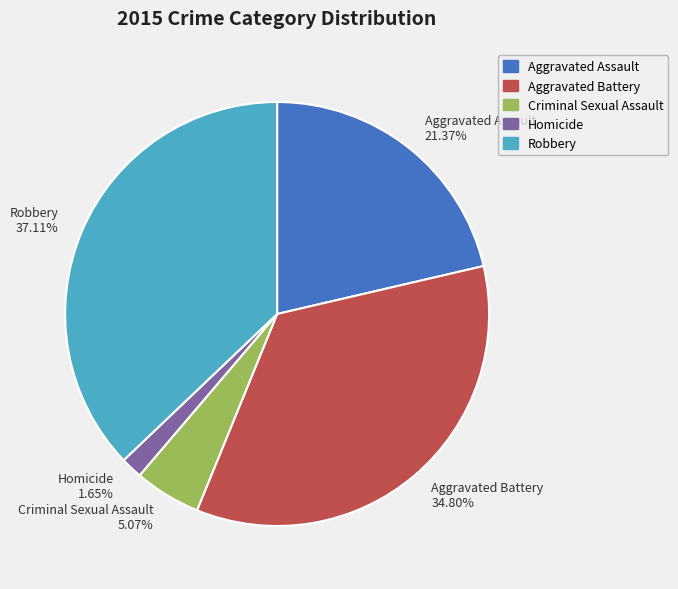

Which category has the smallest portion of the pie?

Homicide